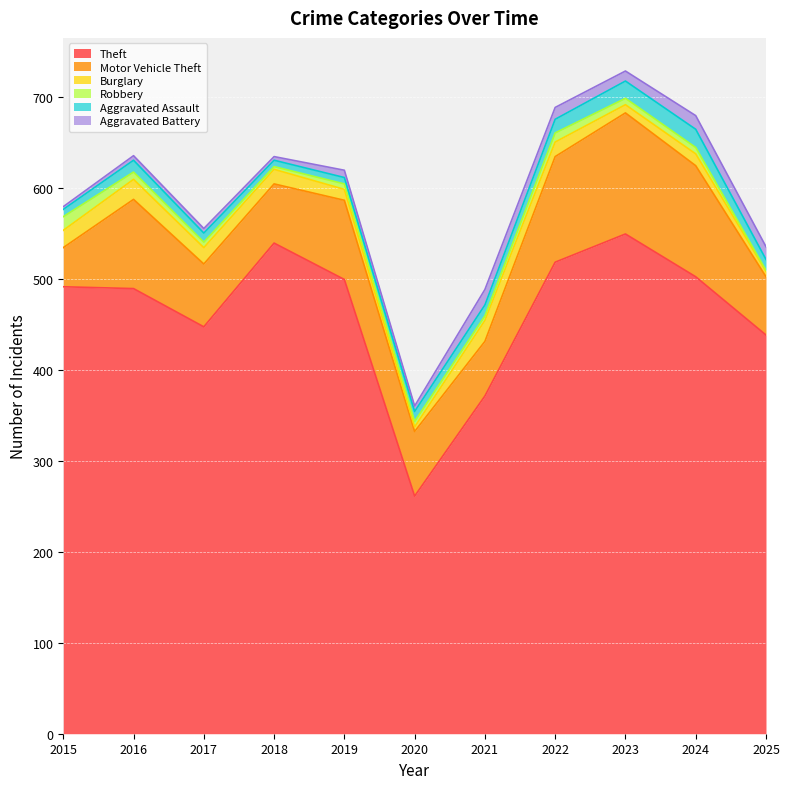

How many data points in Theft are above 491?

5